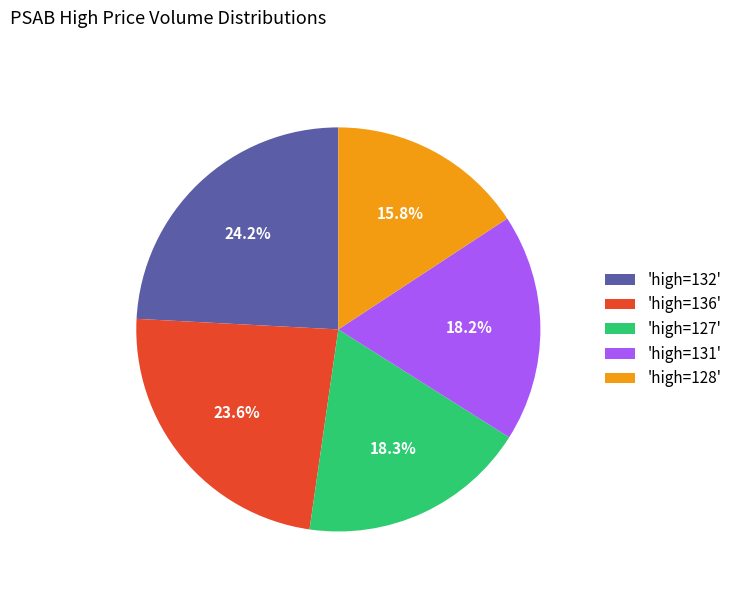

Combined, do 'high=136' and 'high=127' account for over 50%?

No